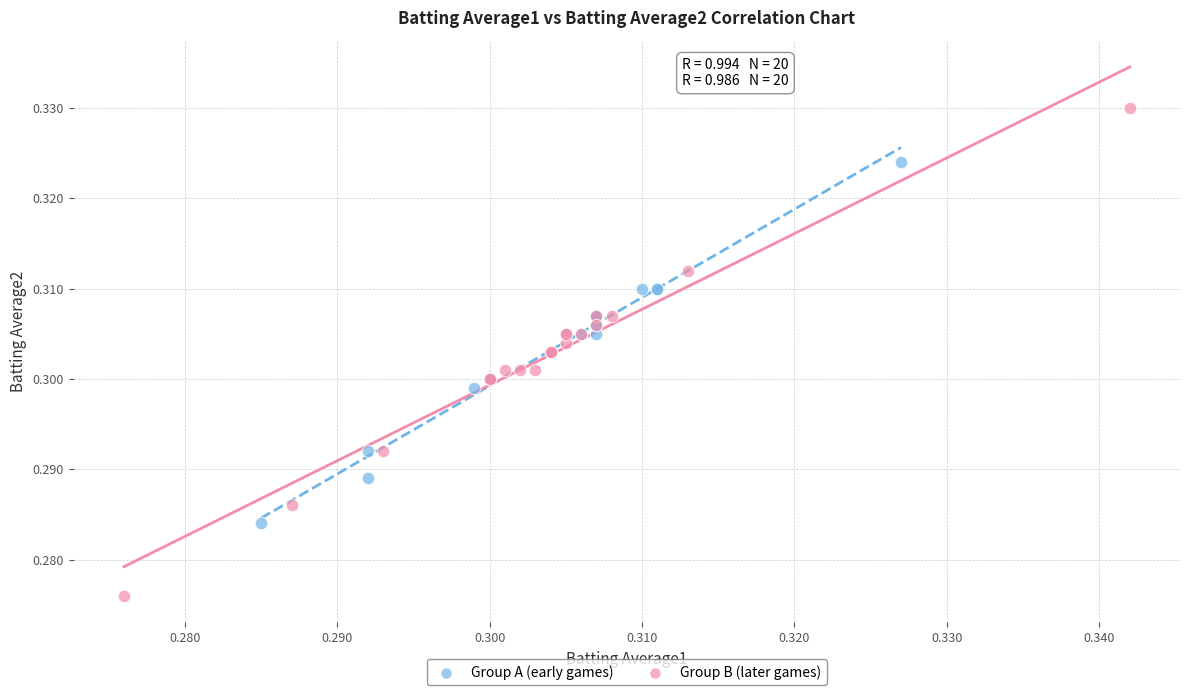

Which series reaches the minimum Y coordinate?

Group B (later games)